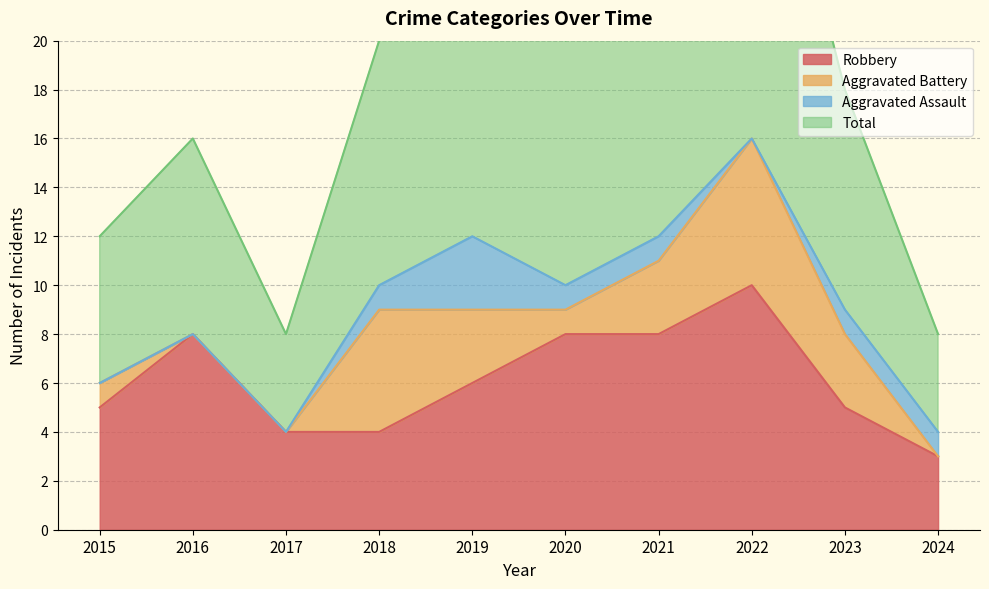

Count the number of categories in the chart.

10